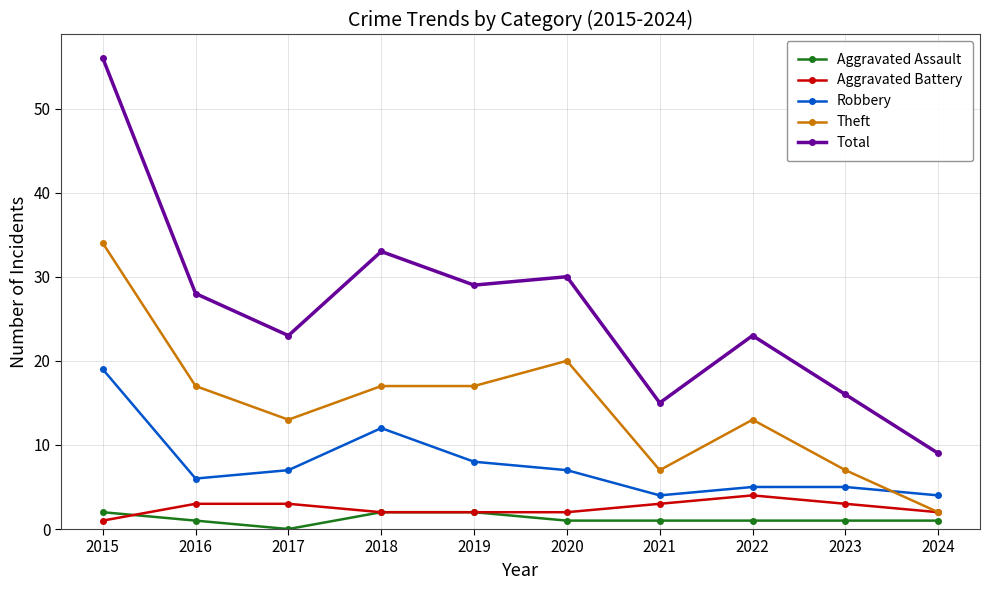

Is it true that Theft equals 7 at 2023?

True